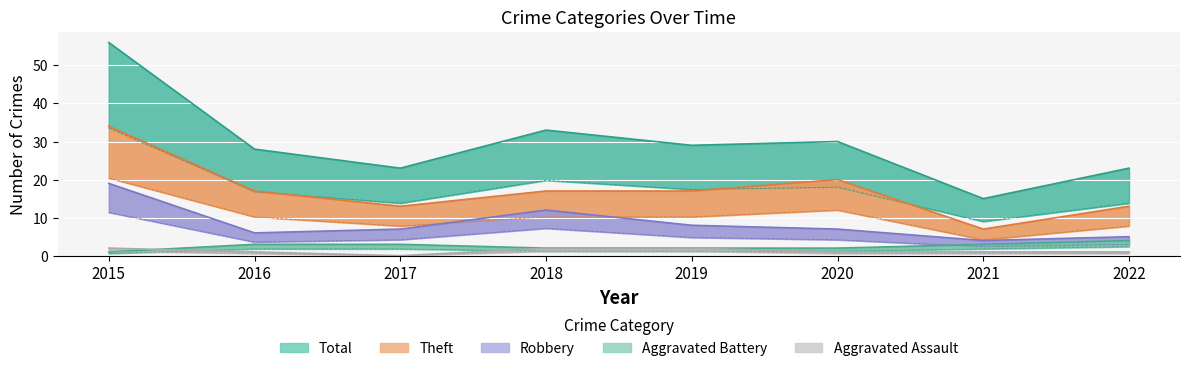

True or false: Theft and Robbery intersect in this chart.

False